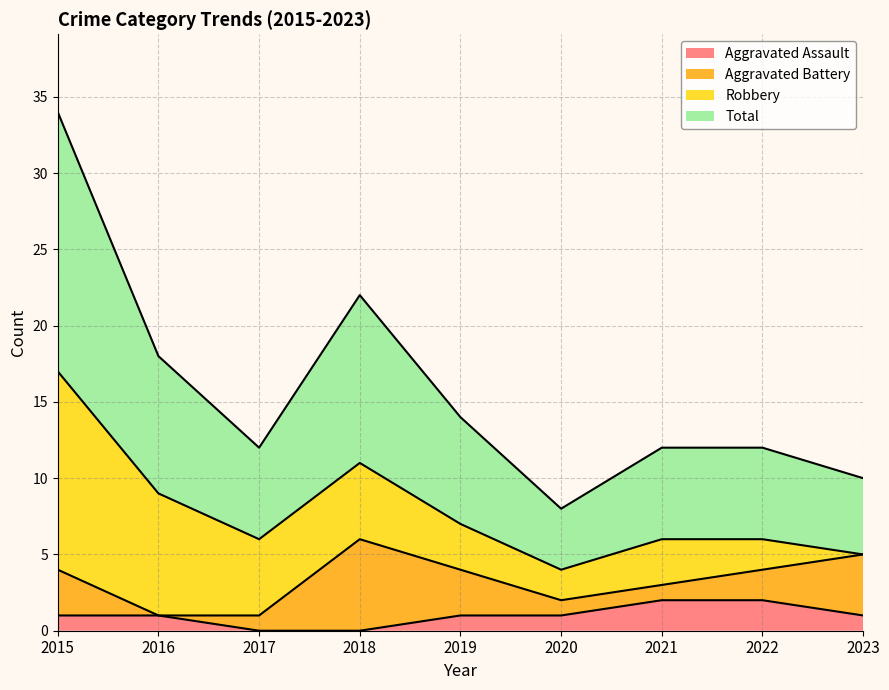

What are all the series names shown in the legend?

Aggravated Assault, Aggravated Battery, Robbery, Total